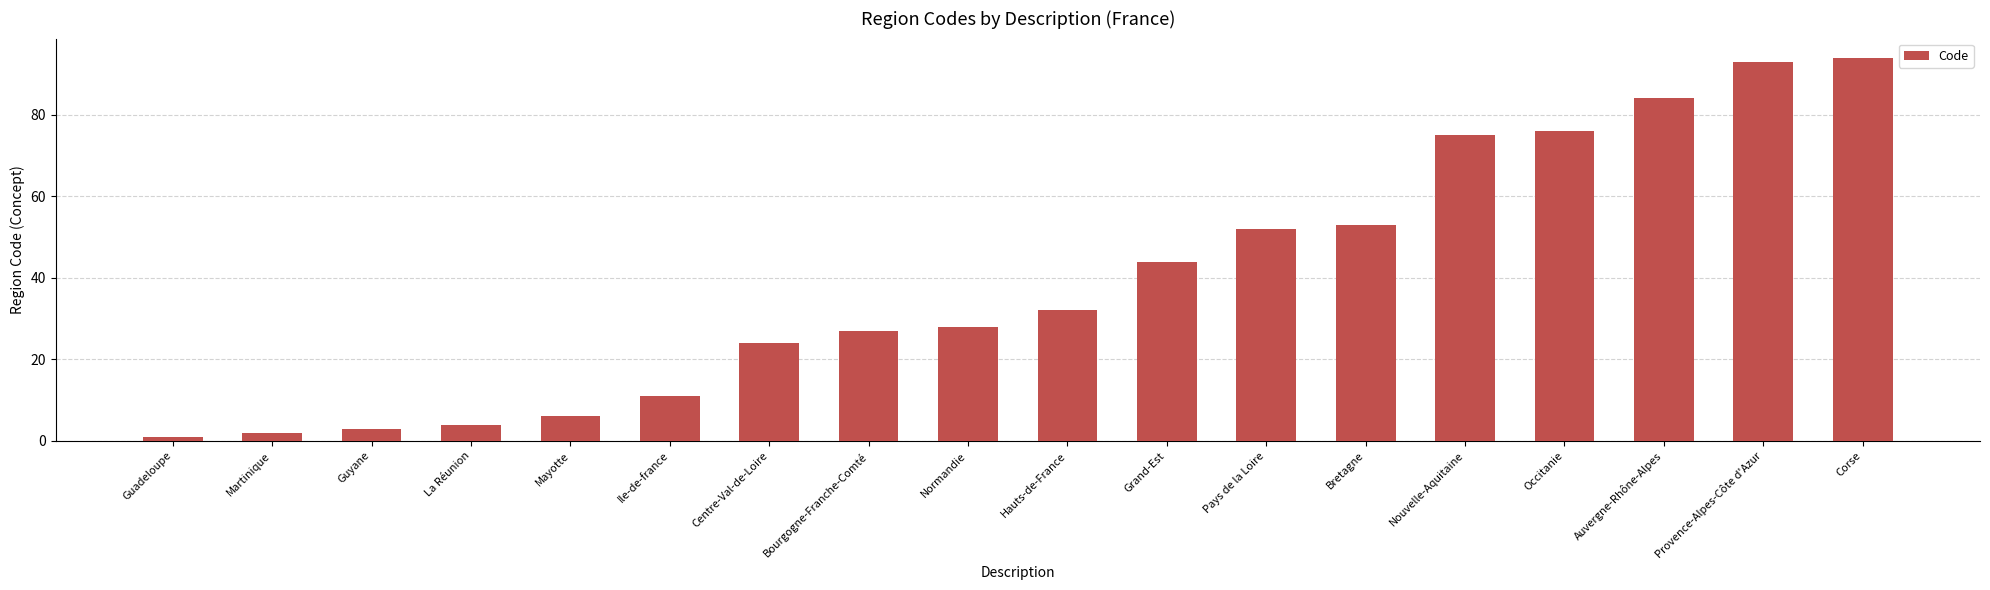

What is the difference between the maximum and minimum values?

93